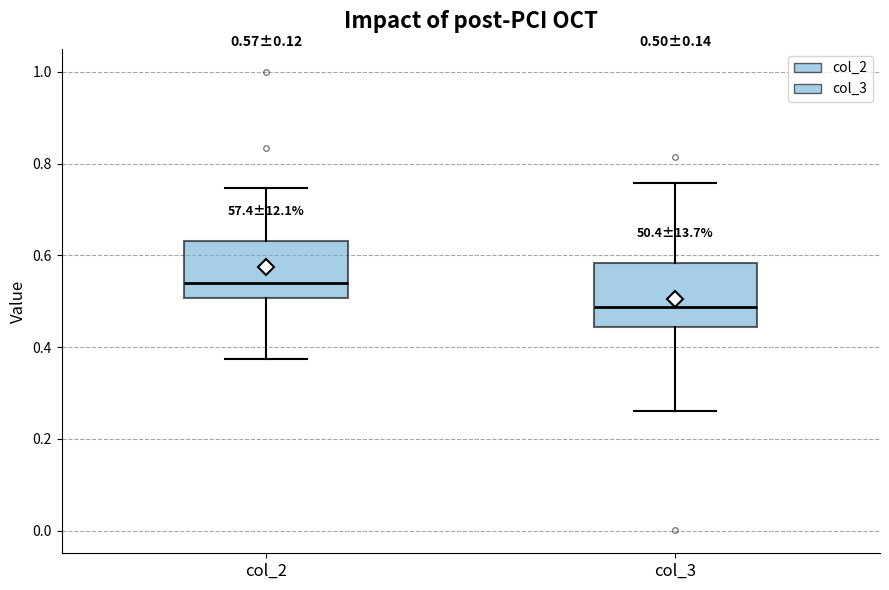

Which box has the highest median line?

col_2